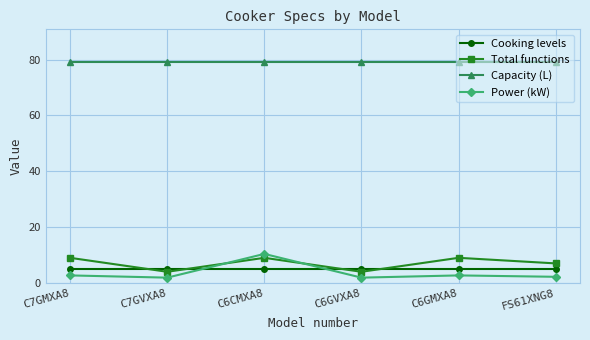

What is the difference between the highest and lowest values at FS61XNG8?

76.8